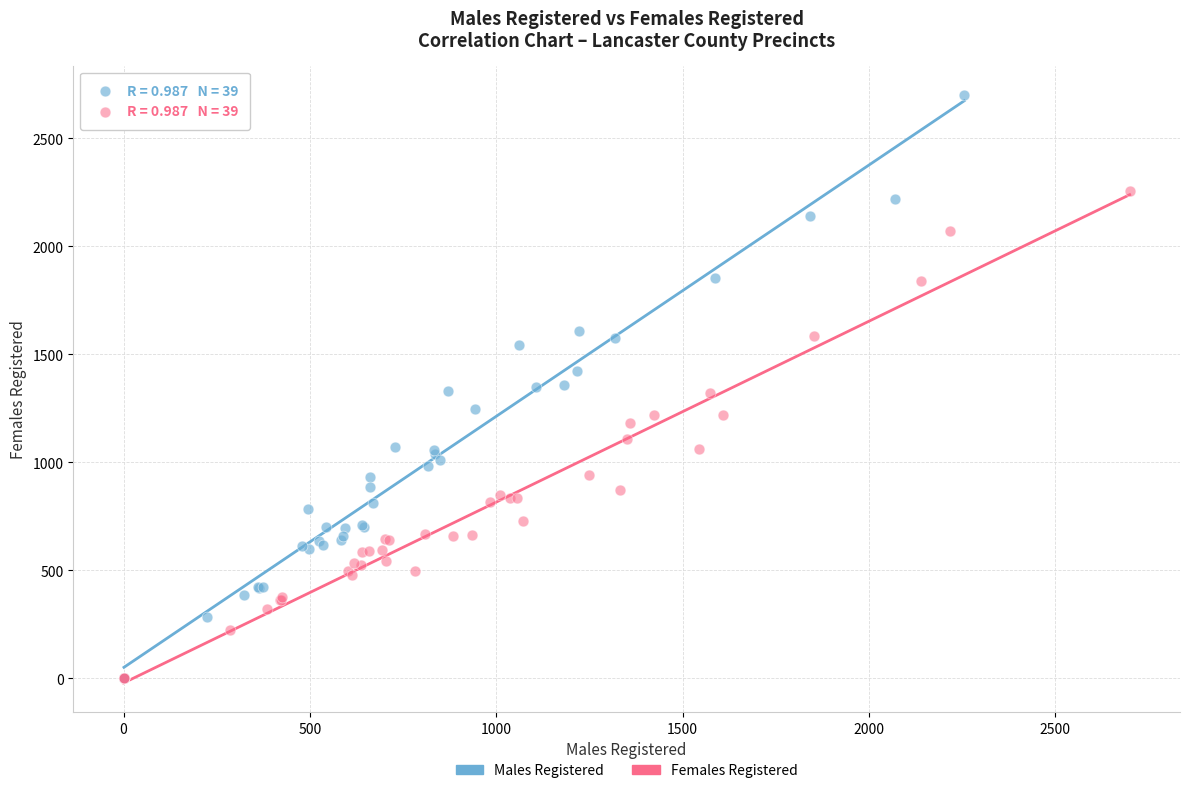

Which series has the widest spread of Y values?

Males Registered